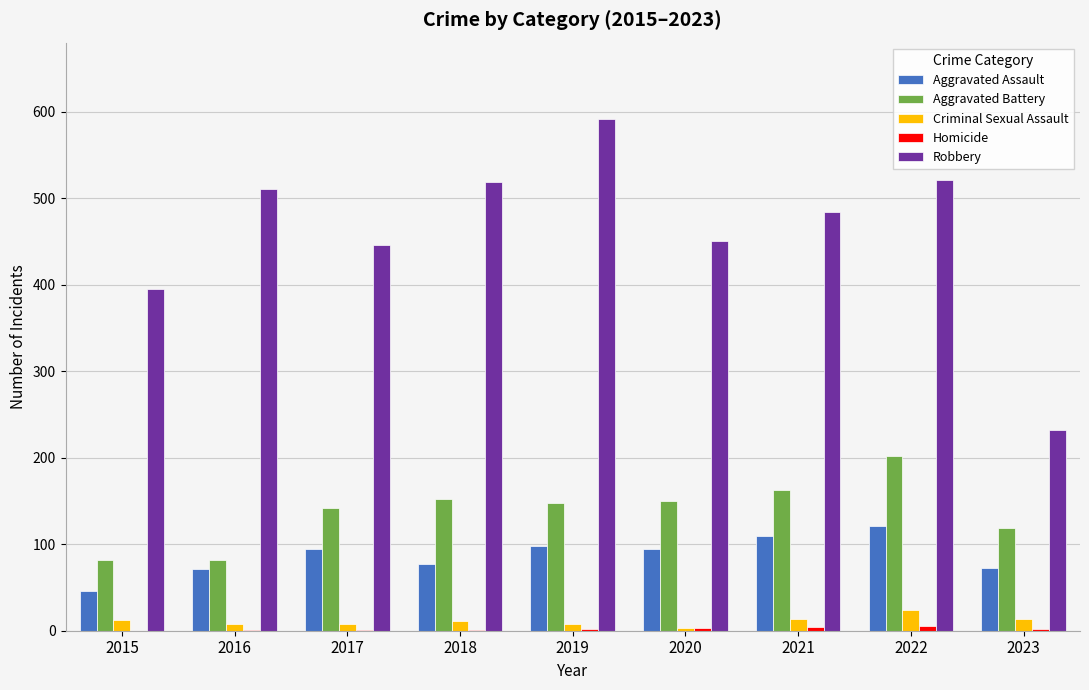

Which series has the largest total across all categories?

Robbery